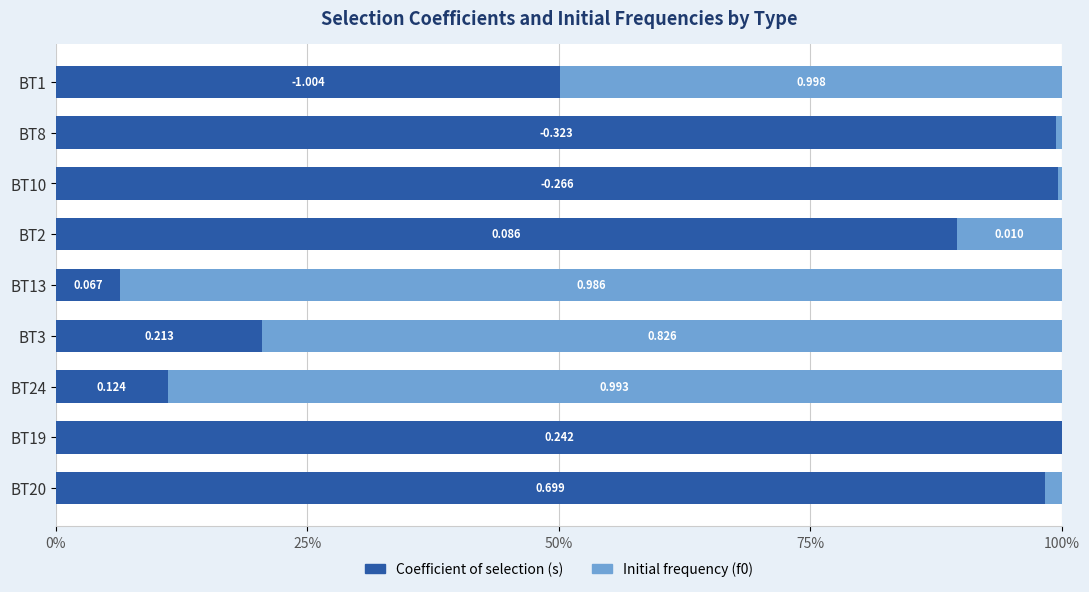

What is the difference between the second highest and minimum values in the Initial frequency (f0) series?

88.9